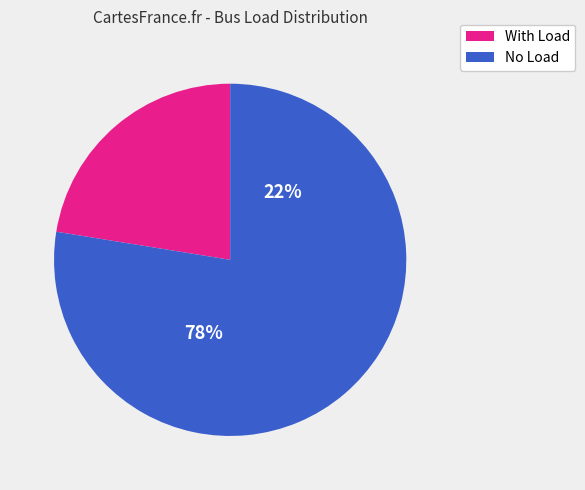

To the nearest percent, what is the average slice percentage?

50%